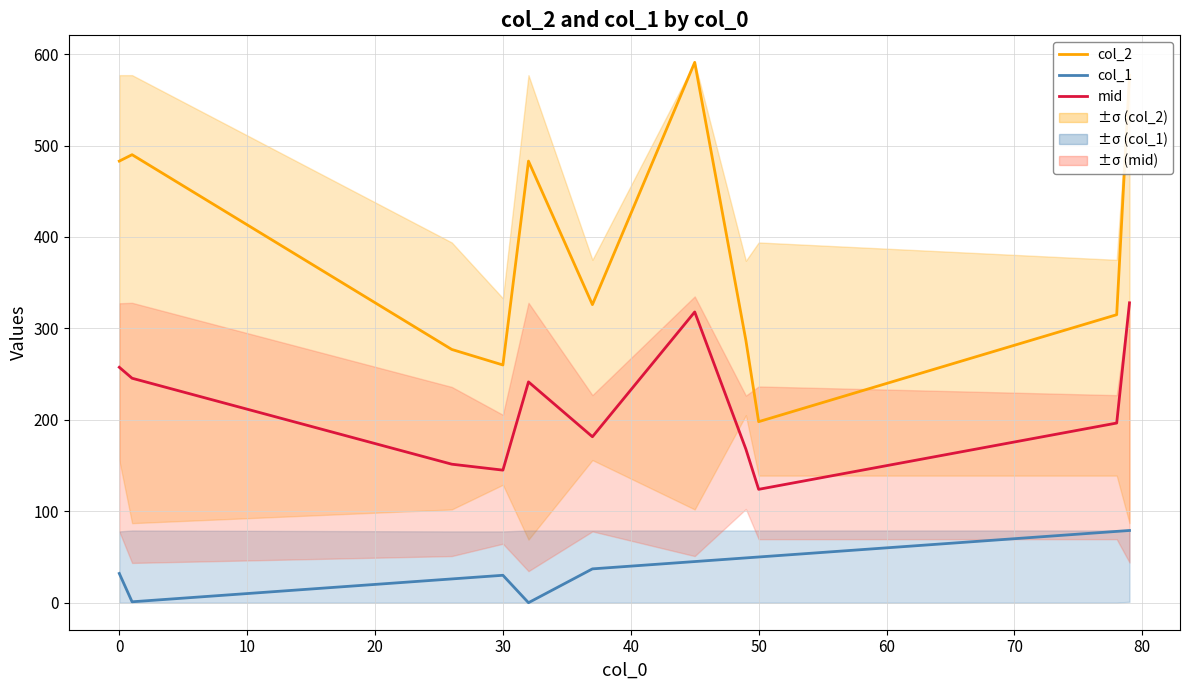

True or false: col_1 and col_2 intersect in this chart.

False